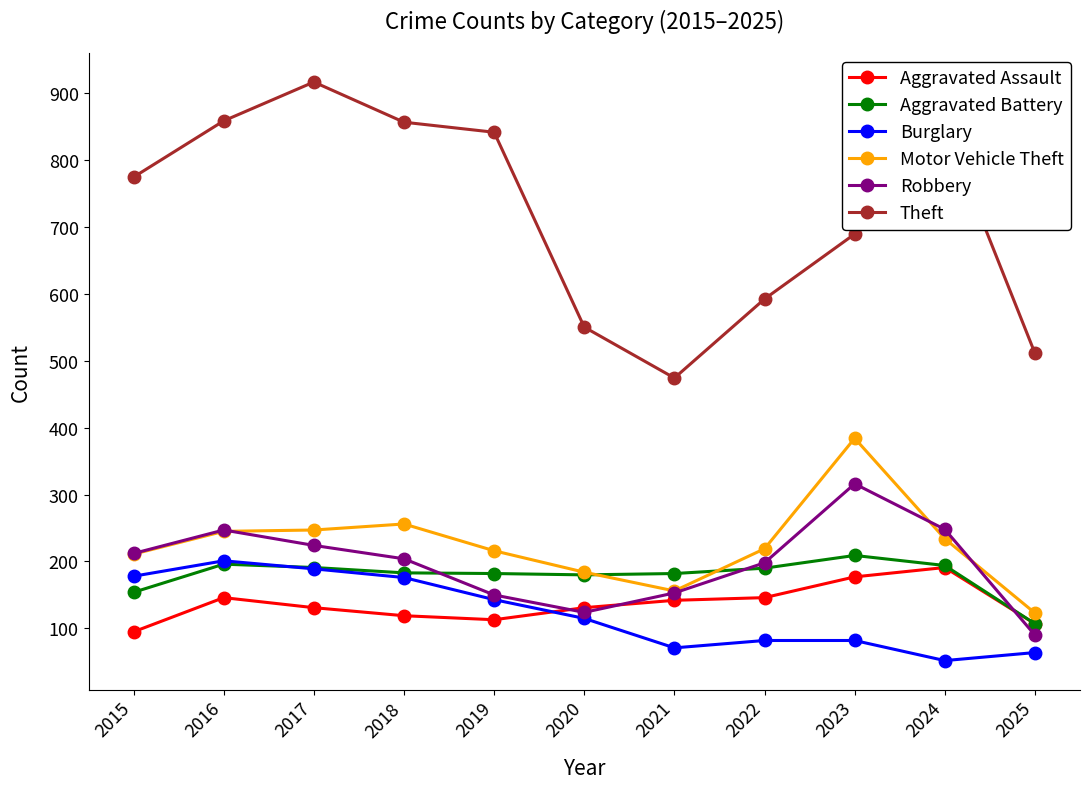

What is the greatest value displayed?

916